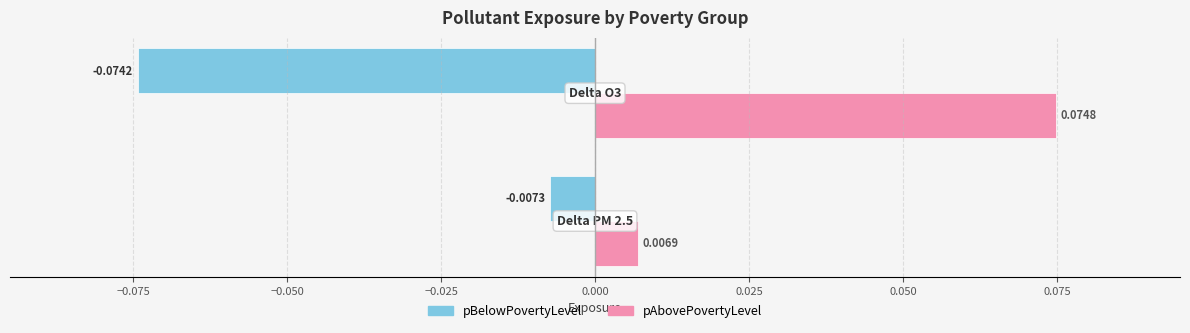

List the series in order of their peak value, highest first.

pAbovePovertyLevel, pBelowPovertyLevel